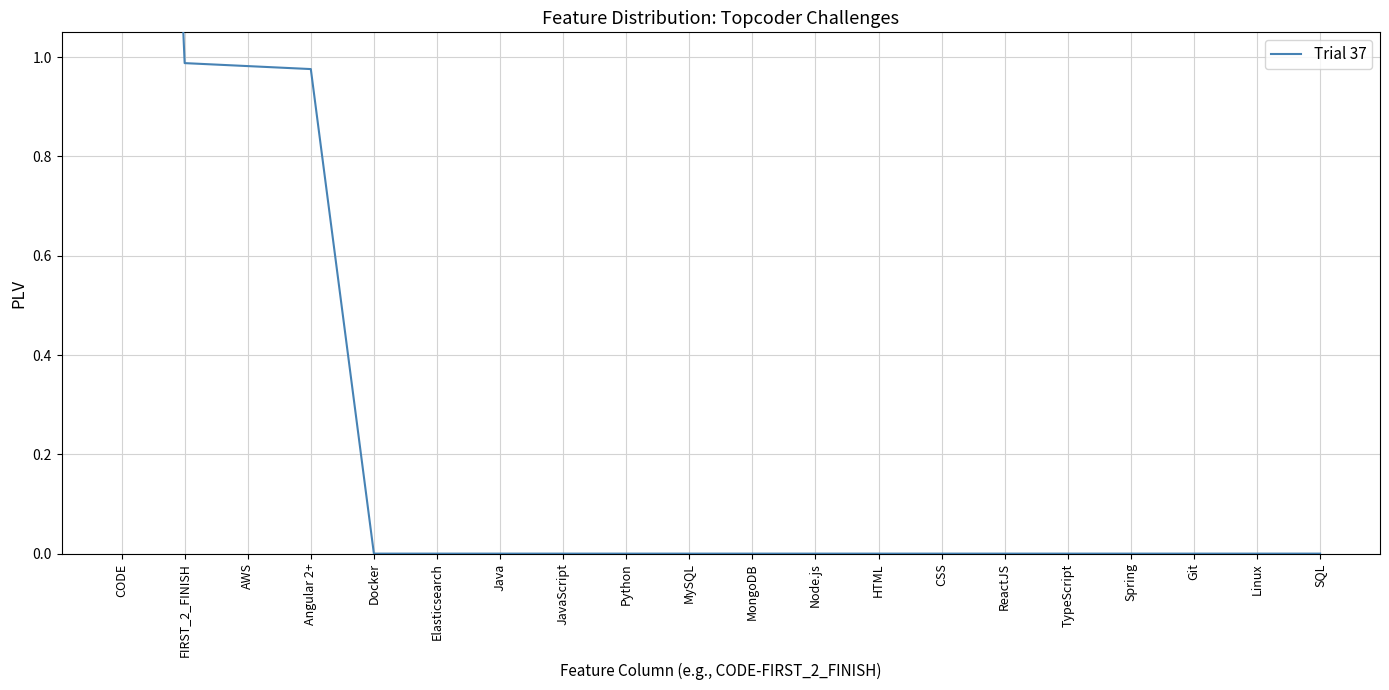

Rank the categories by value from lowest to highest.

Docker, Elasticsearch, Java, JavaScript, Python, MySQL, MongoDB, Node.js, HTML, CSS, ReactJS, TypeScript, Spring, Git, Linux, SQL, Angular 2+, AWS, FIRST_2_FINISH, CODE